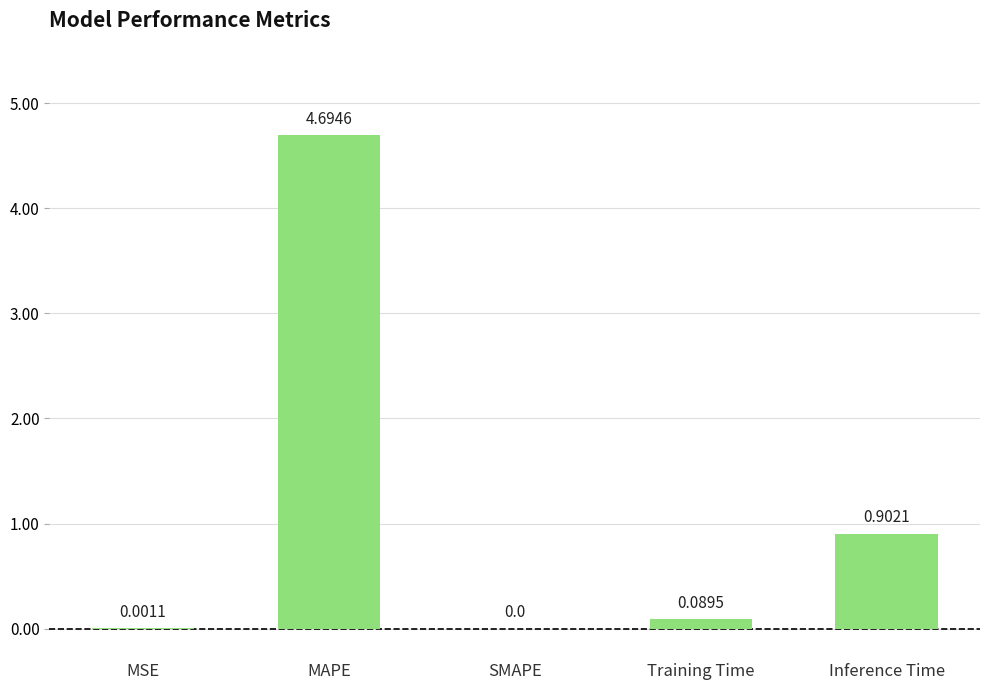

Are the bars grouped side by side (vs. stacked)?

No